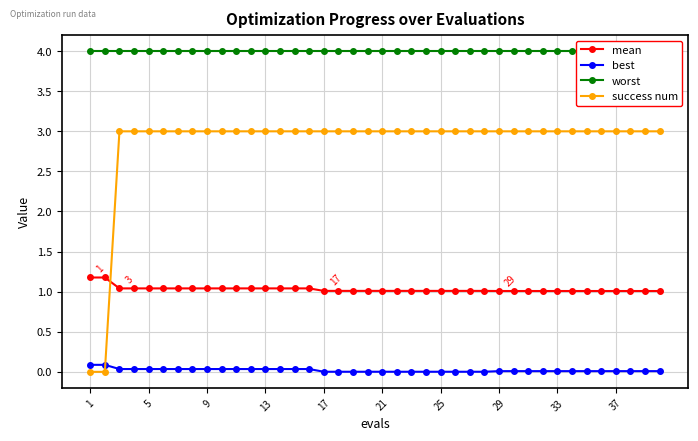

What value does the mean series have at 5?

1.0